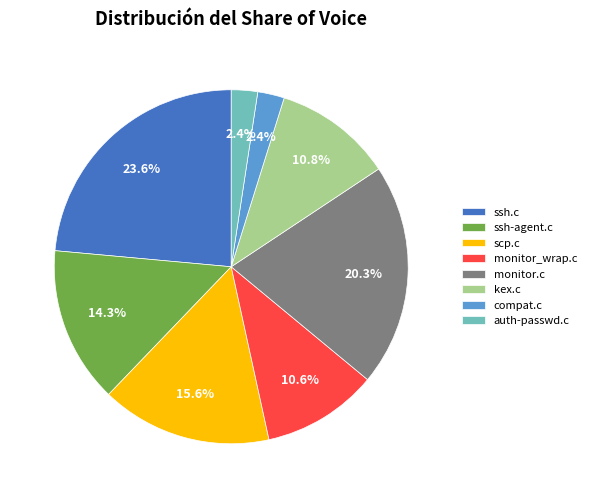

What portion of the pie excludes kex.c?

89.2%